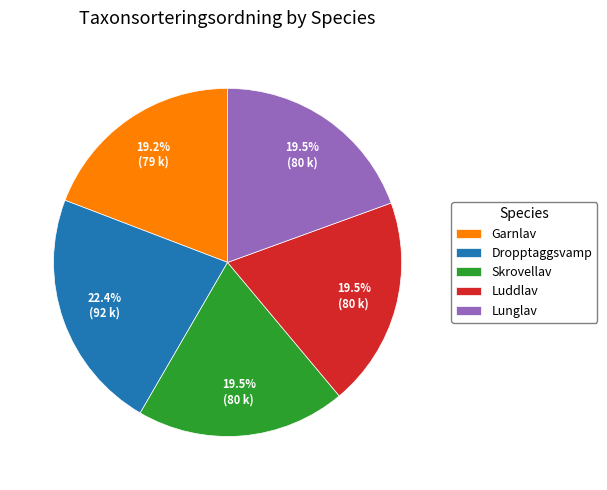

What is the ratio of the value at Lunglav to the value at Dropptaggsvamp?

0.9